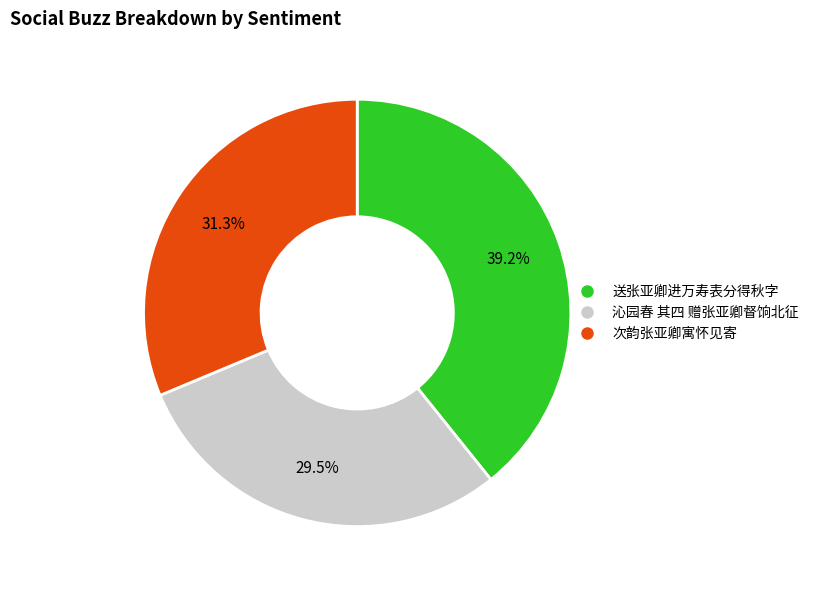

Is 次韵张亚卿寓怀见寄 the majority of the pie?

No